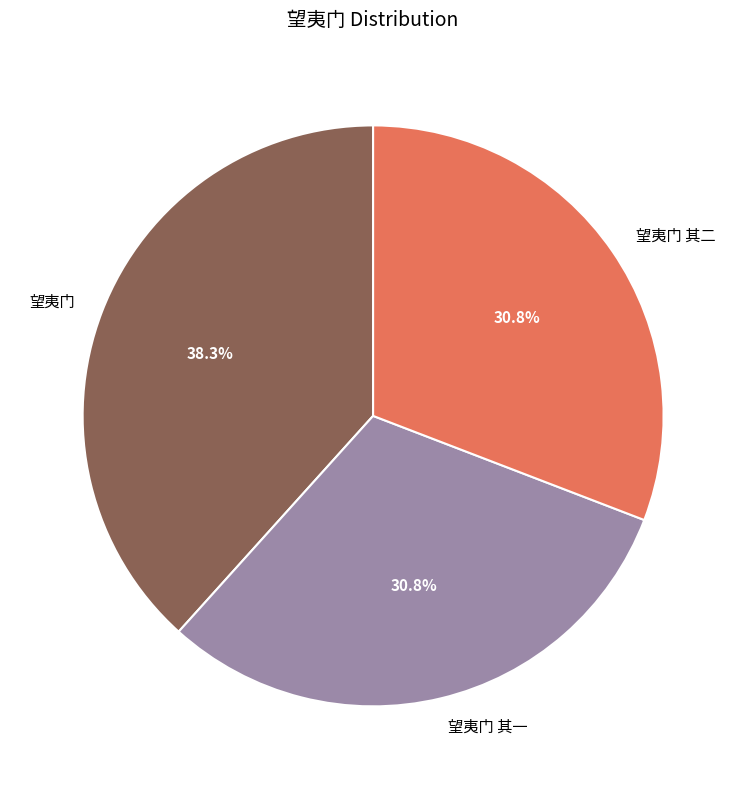

Is there a majority slice in this chart?

No